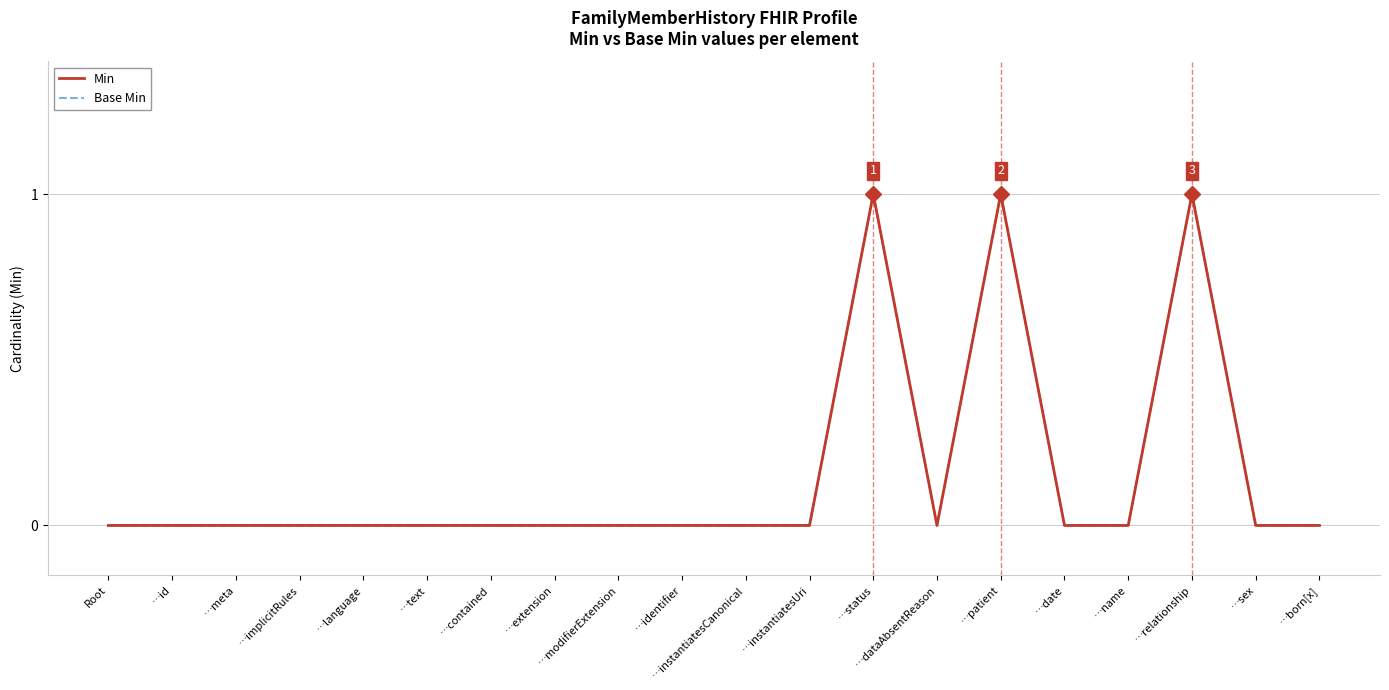

What is the difference between the maximum and minimum values in the Min series?

1